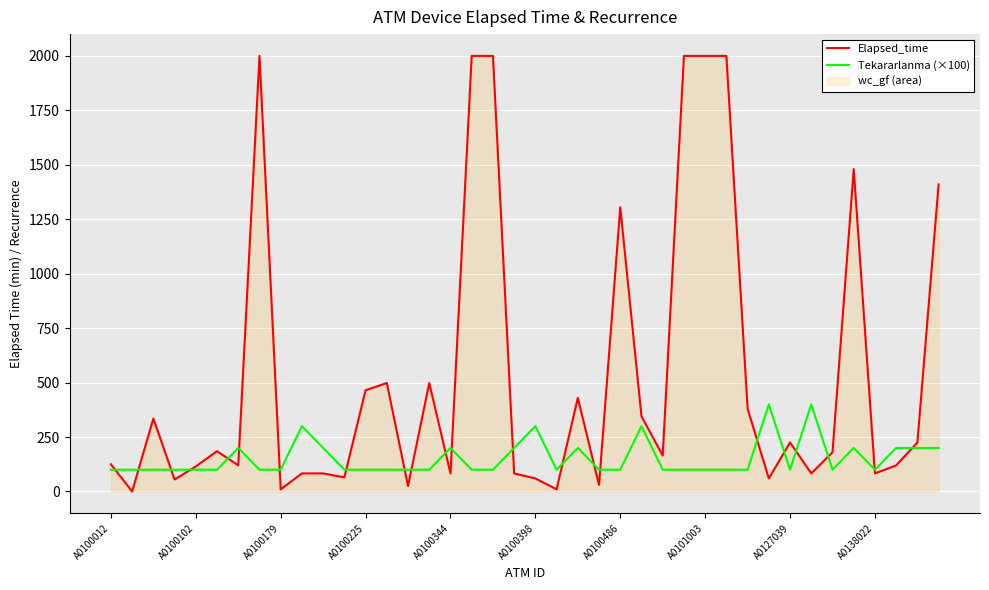

What is the spread (max minus min) of values at A0100486?

1205